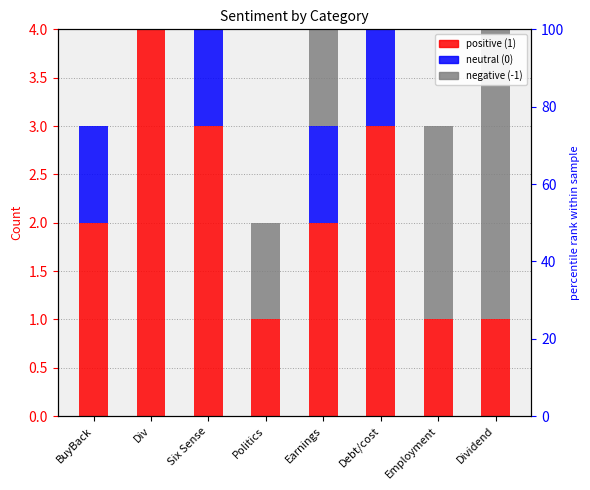

What is the sum of all positive (1) values?

17